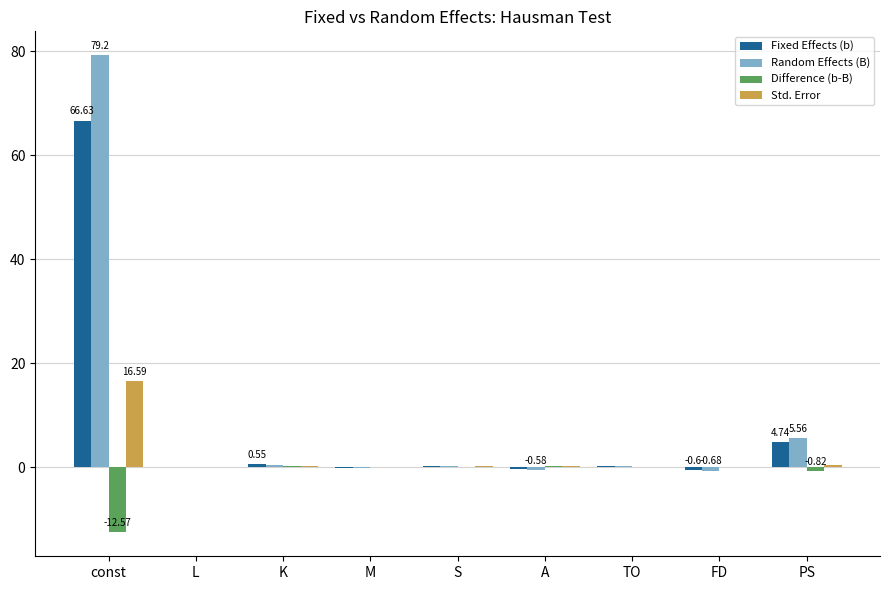

At which category is the sum across all series the highest?

const